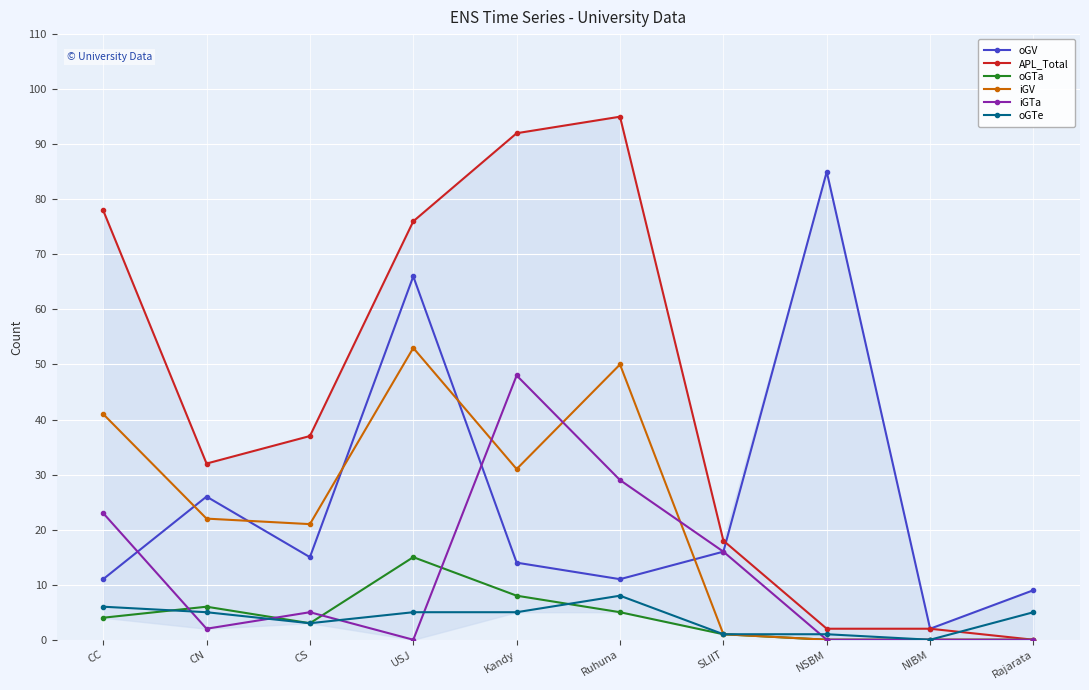

What is the difference between the maximum and second lowest values in the iGTa series?

48